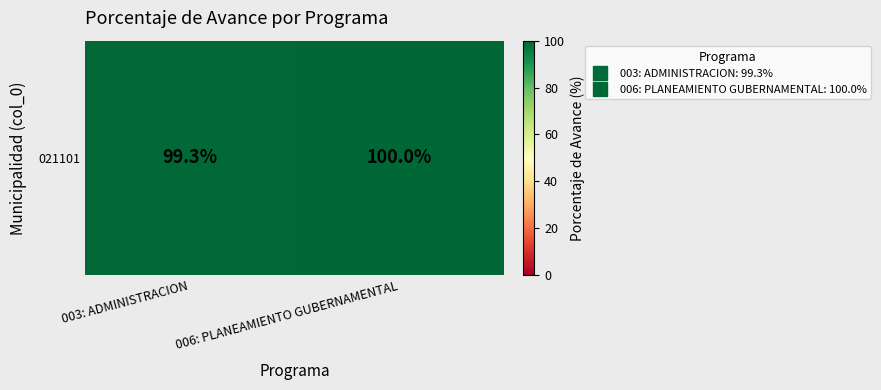

Reading right to left, list all the values displayed in this chart.

100.0	99.3